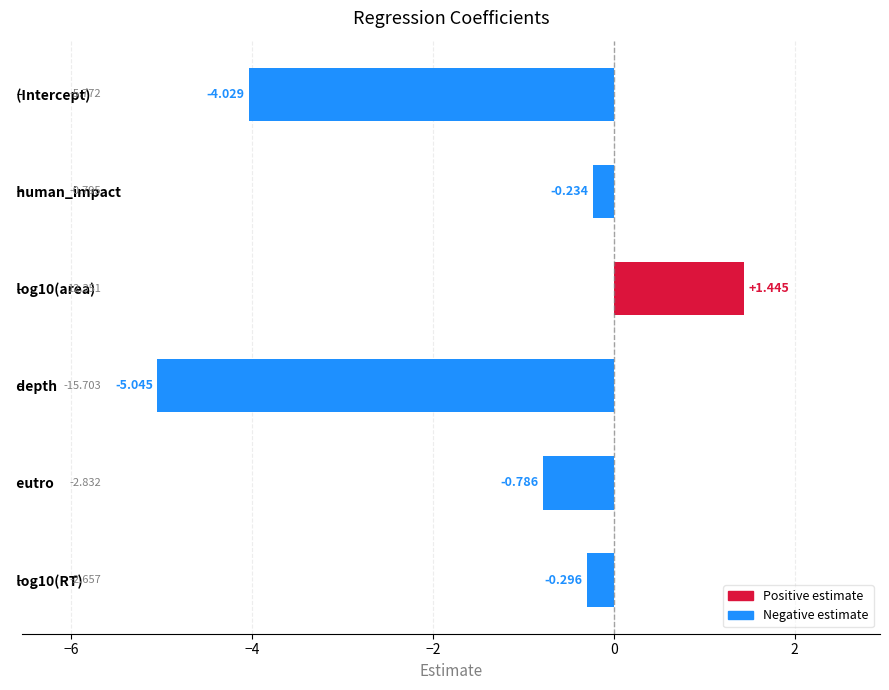

Where is the data nearest to the value -1?

  eutro